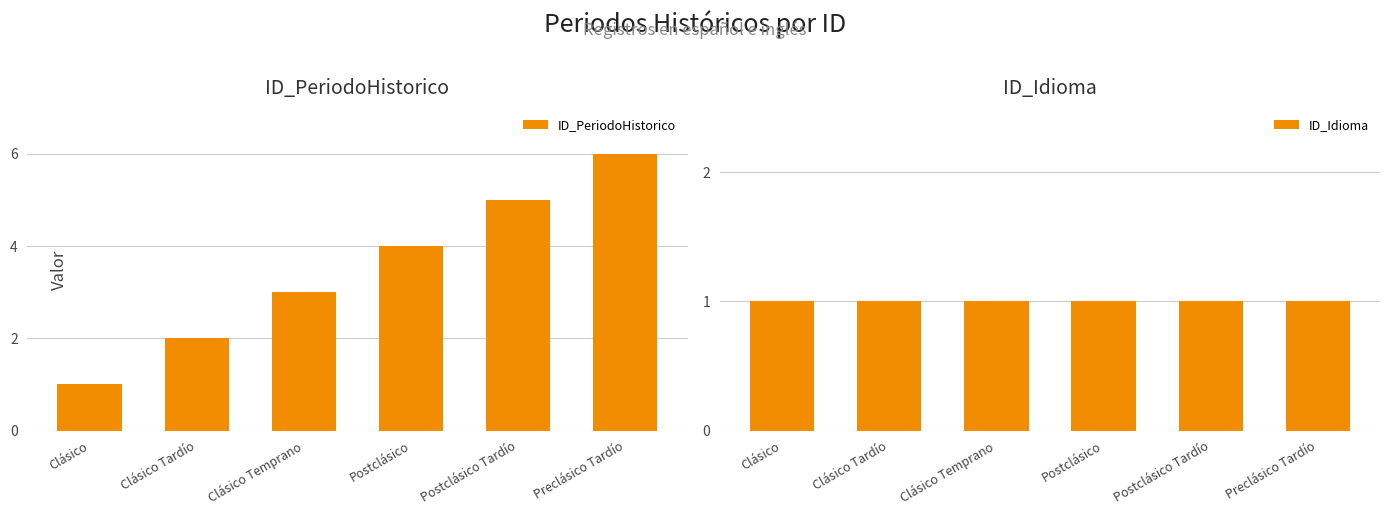

Is it true that ID_PeriodoHistorico equals 4 at Postclásico?

True